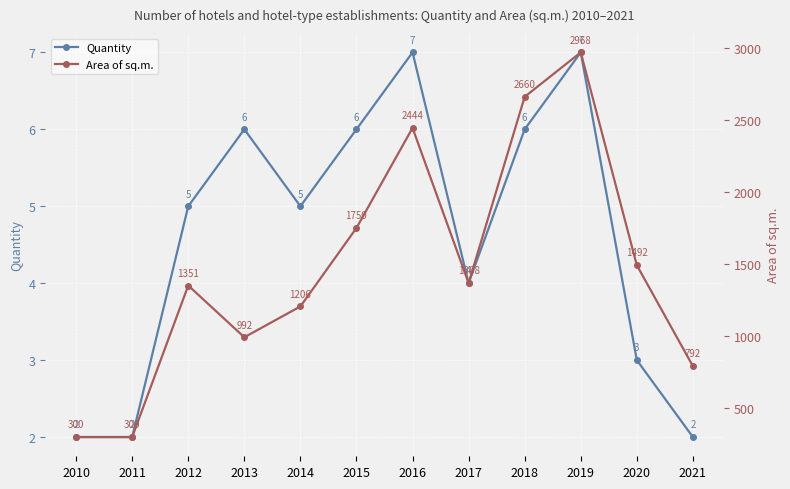

How many lines are shown in the chart?

2